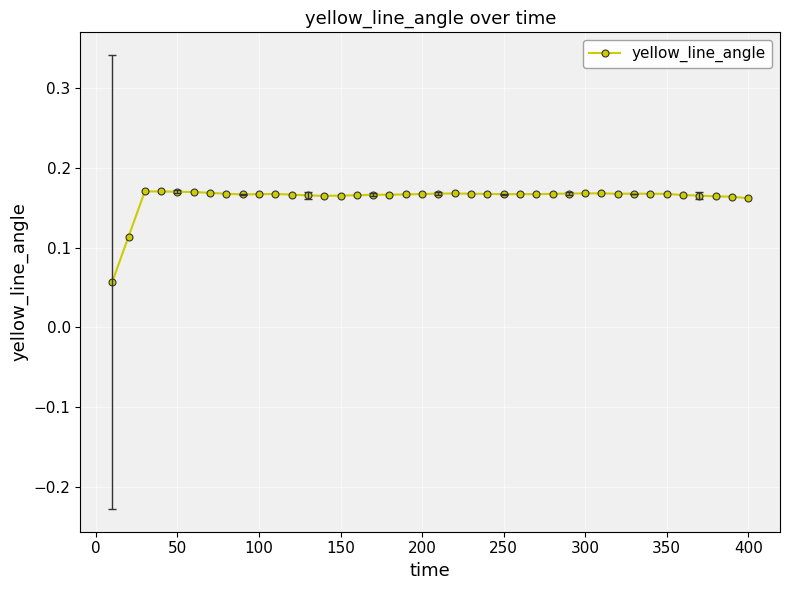

Count the values in the range 0 to 1.

40